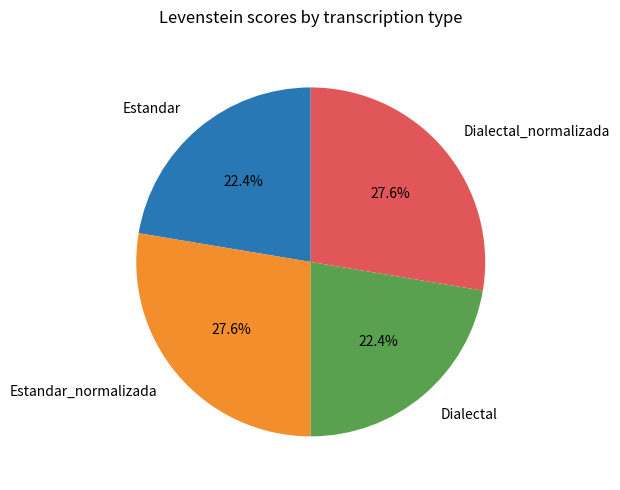

What is the ratio of the value at Dialectal_normalizada to the value at Estandar_normalizada?

1.0